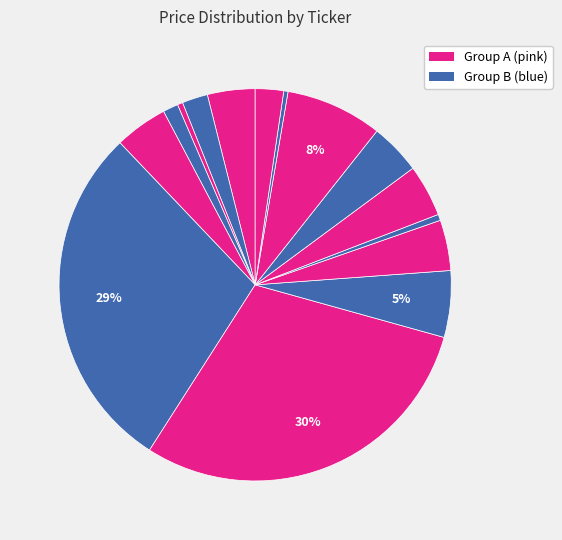

How many segments does this pie chart have?

15